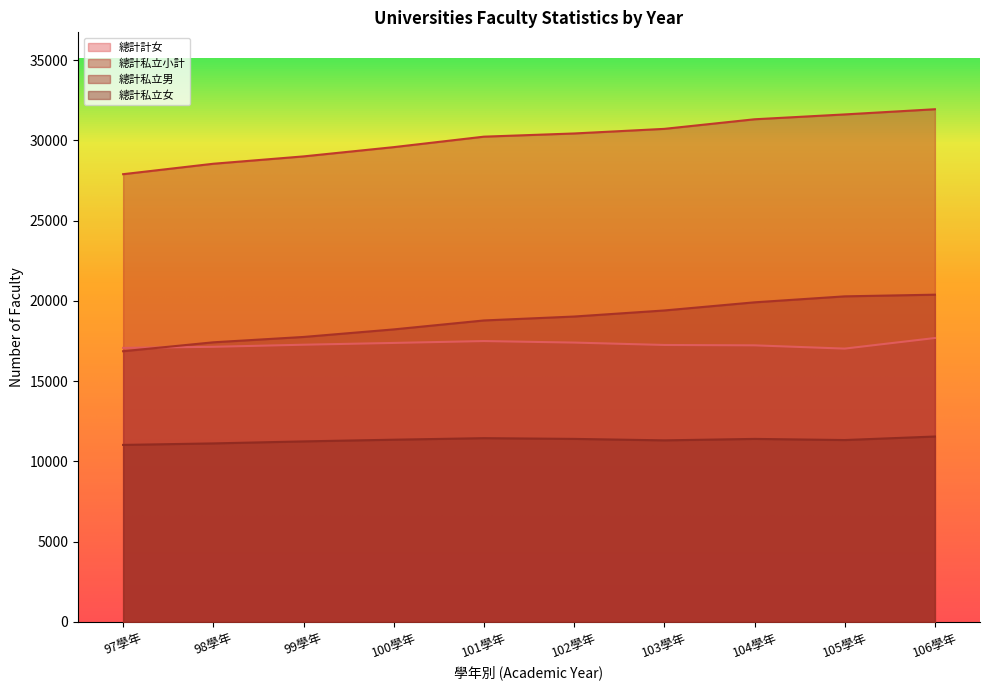

What is the difference between the maximum and minimum values in the 總計私立女 series?

523